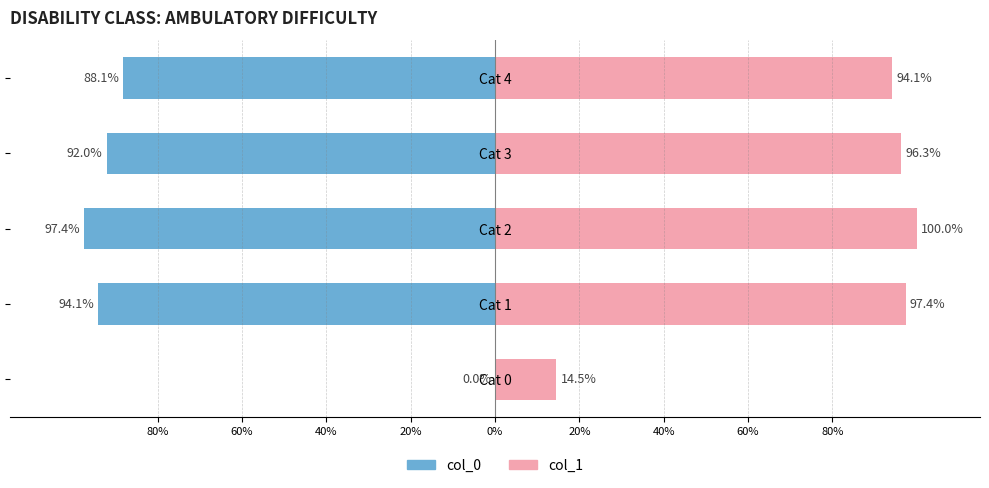

Are the bars grouped side by side (vs. stacked)?

Yes